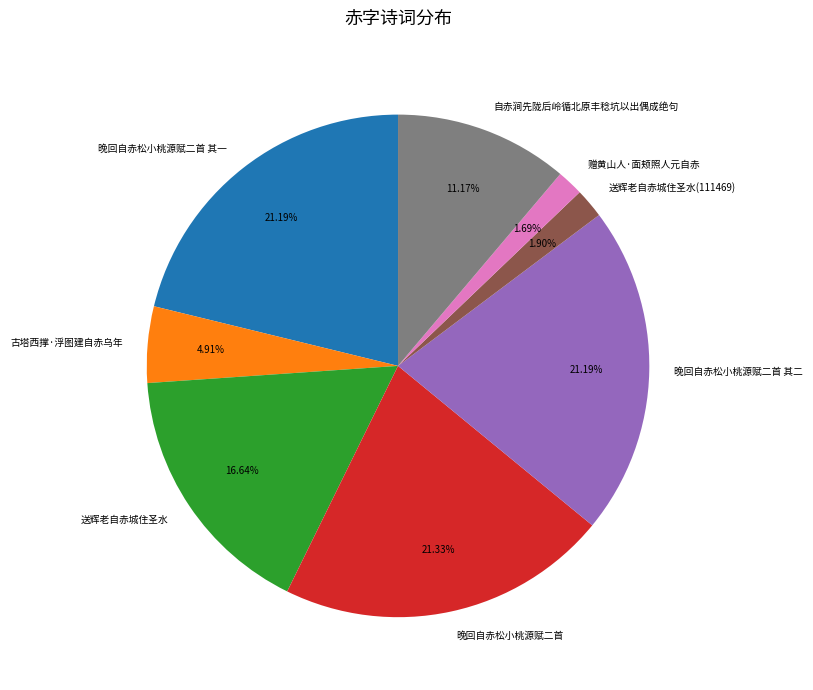

What percentage do 古塔西撑·浮图建自赤乌年 and 晚回自赤松小桃源赋二首 其一 together represent?

26.1%